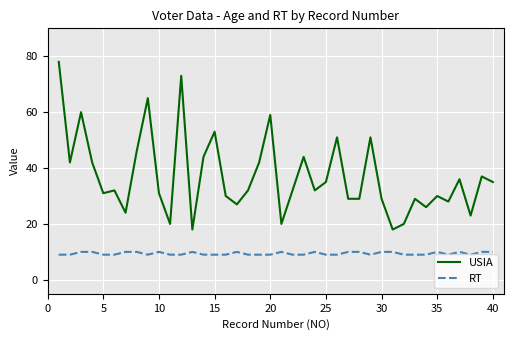

What is the highest value of the RT series?

10